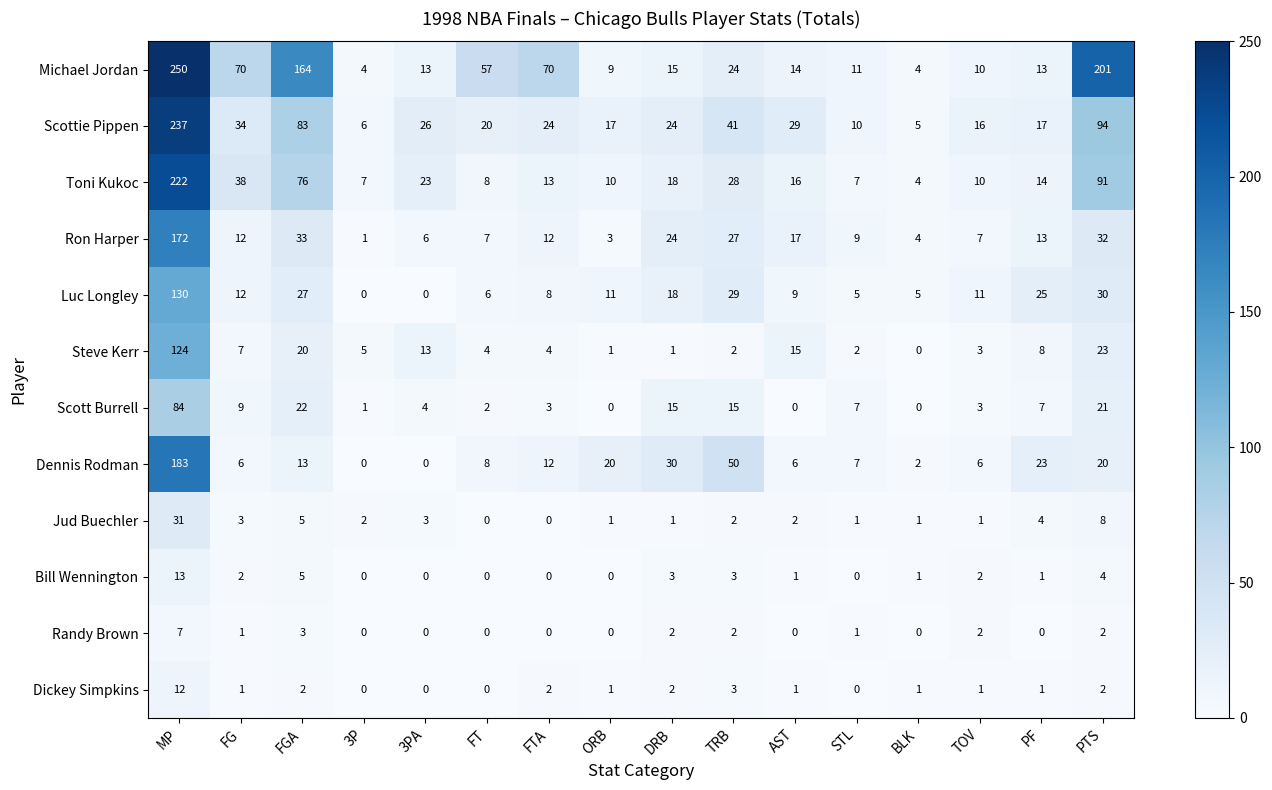

What is the difference between the Toni Kukoc values at TRB and AST?

12